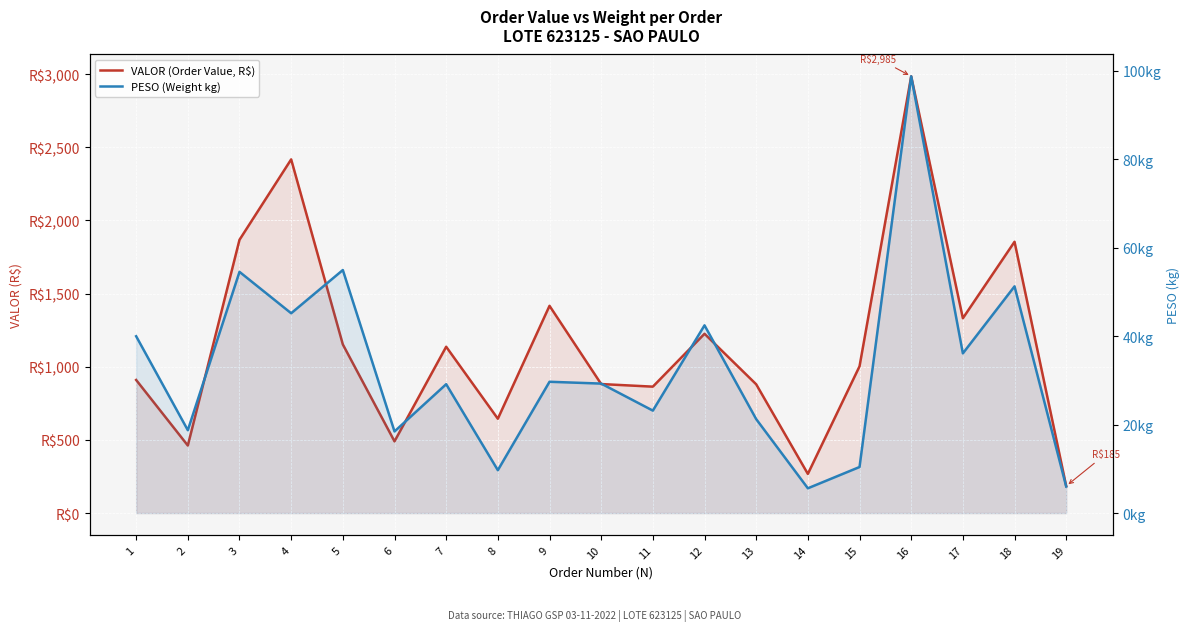

At which label does PESO (Weight kg) first exceed 29?

1